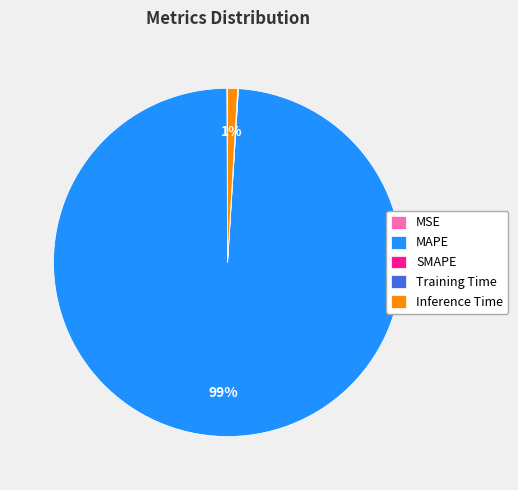

True or false: MAPE accounts for 99% of the total.

True